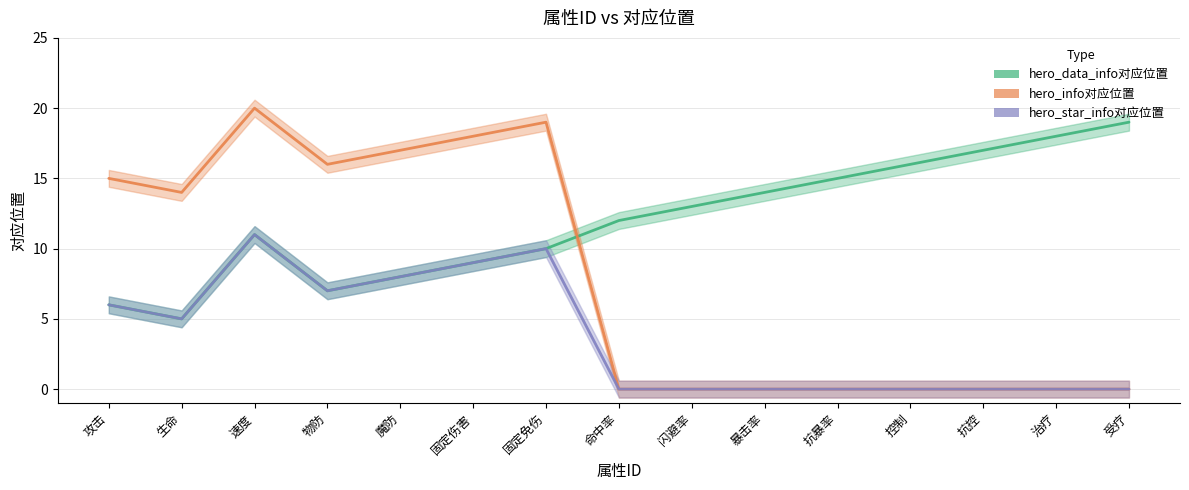

List the series in order of their overall mean, lowest first.

hero_star_info对应位置, hero_info对应位置, hero_data_info对应位置